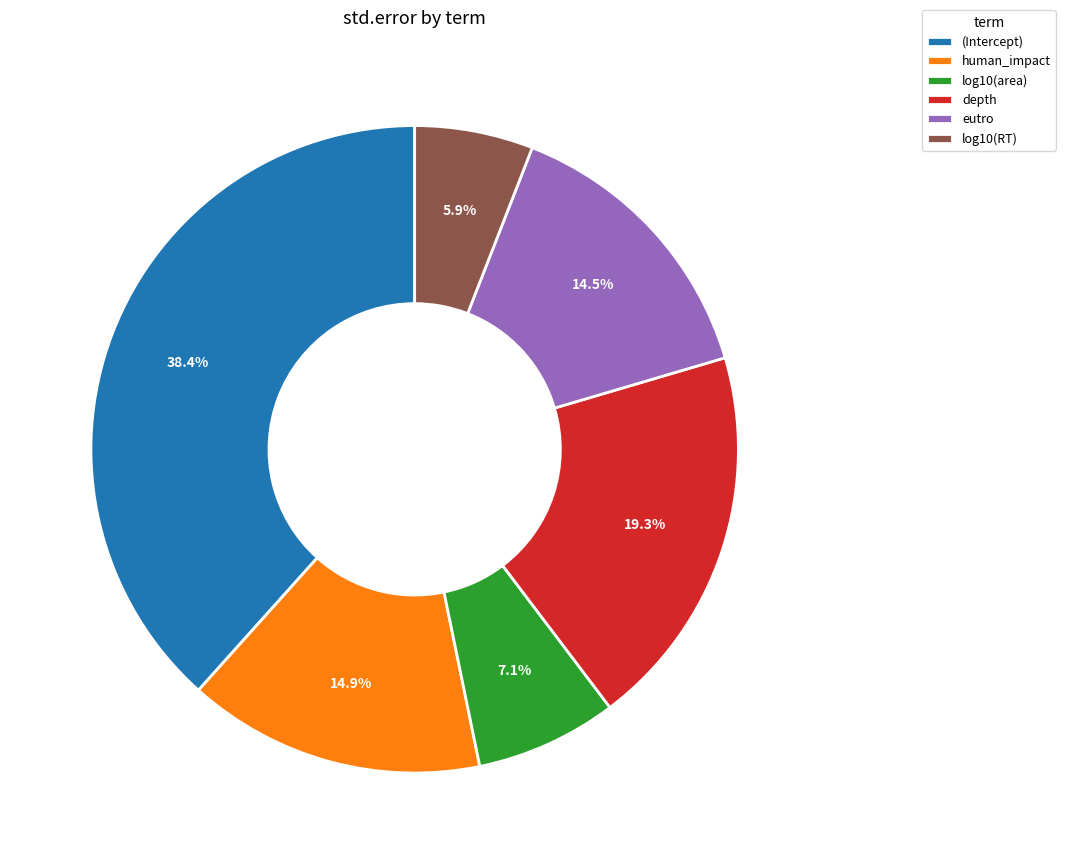

How many slices are in this pie chart?

6